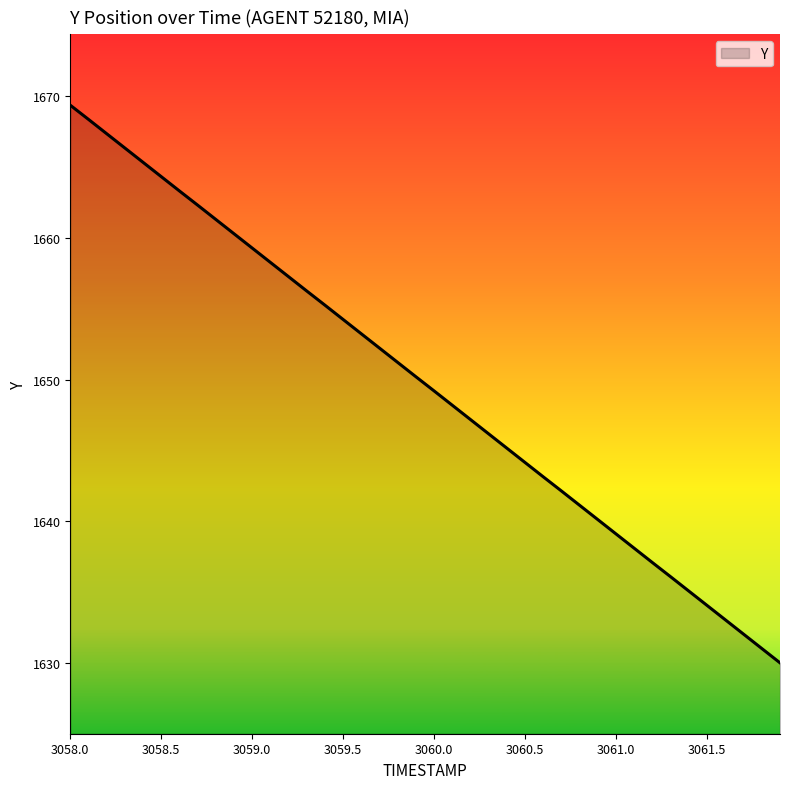

What is the maximum value shown in the chart?

1669.4